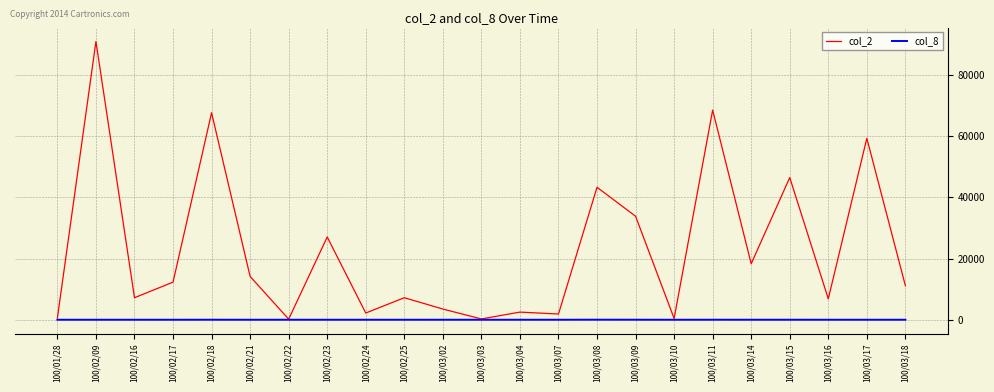

What position from the right is 100/03/11?

6